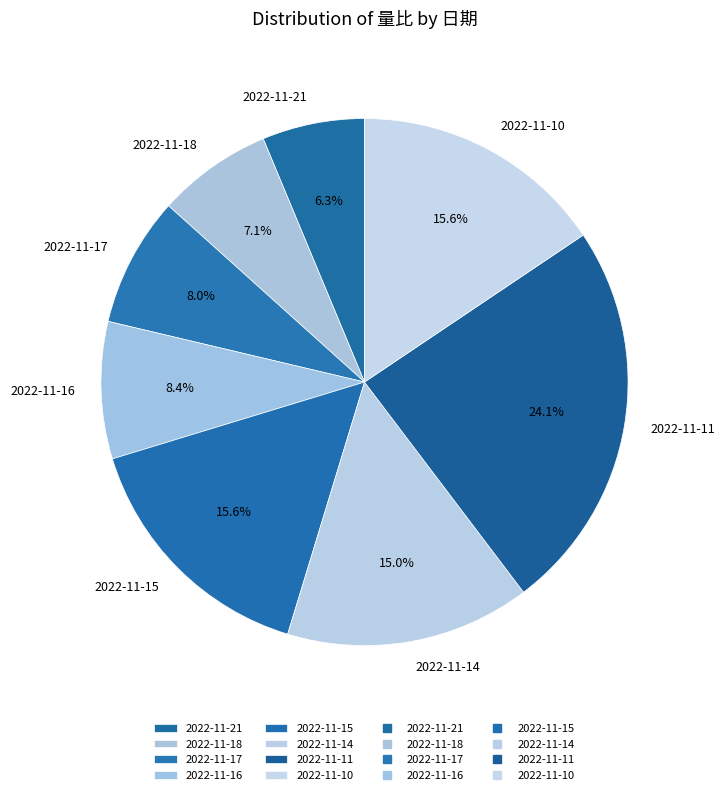

Is it true that 2022-11-21 is 6% of the pie?

True